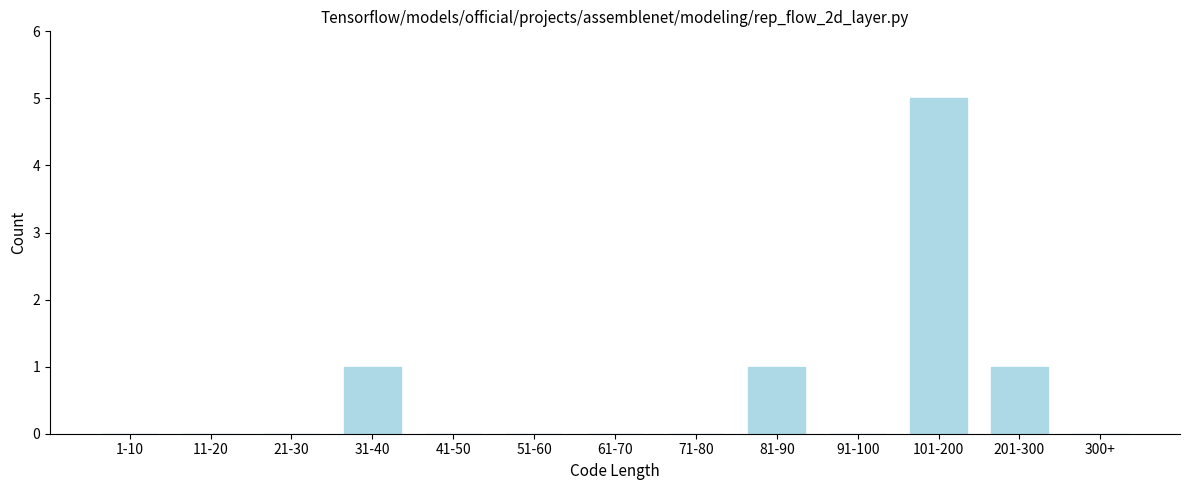

Reading left to right, extract all data points from this chart.

1-10=0	11-20=0	21-30=0	31-40=1	41-50=0	51-60=0	61-70=0	71-80=0	81-90=1	91-100=0	101-200=5	201-300=1	300+=0